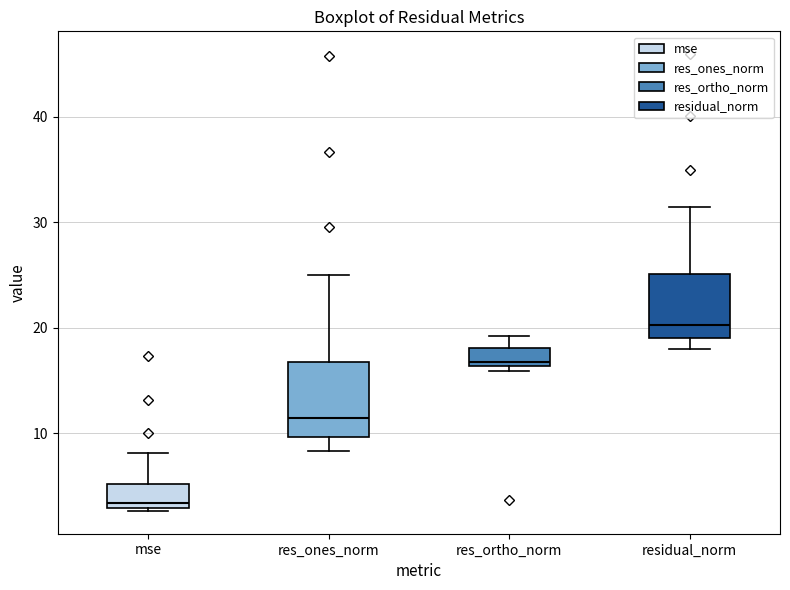

Reading left to right, read every box against the y-axis: the position of its median line, the range the box covers, and the ends of its whiskers. The values are not printed on the chart, so give them approximately, as read against the axis.

mse: median 3 (just above the box's lower edge), box 3 to 5, whiskers 3 (just below the box's lower edge) to 8
res_ones_norm: median 11, box 10 to 17, whiskers 8 to 25
res_ortho_norm: median 17, box 16 to 18, whiskers 16 (just below the box's lower edge) to 19
residual_norm: median 20, box 19 to 25, whiskers 18 to 31